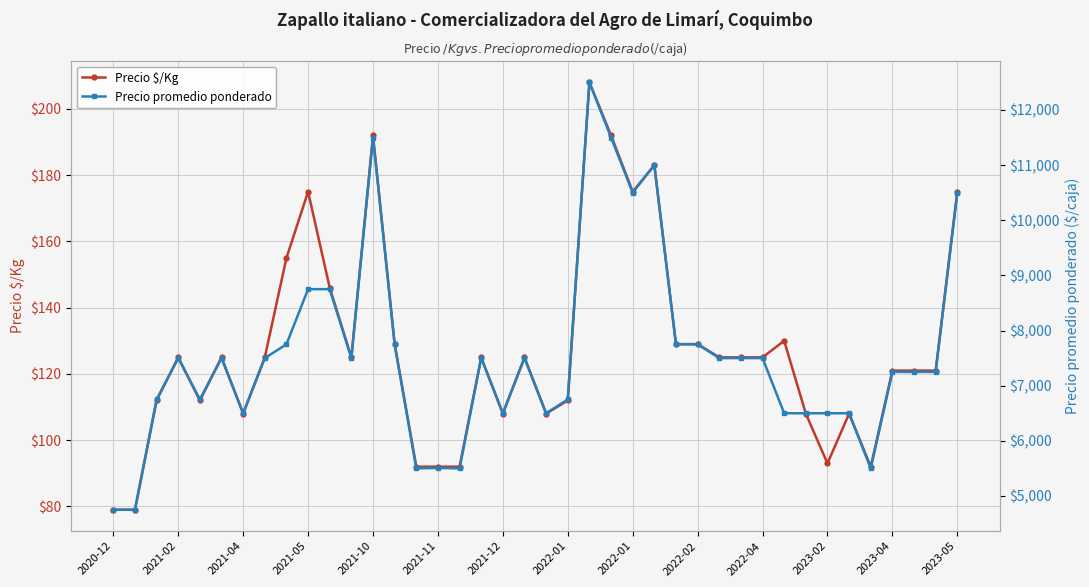

Between 17 and 21, which series saw the biggest shift?

Precio promedio ponderado